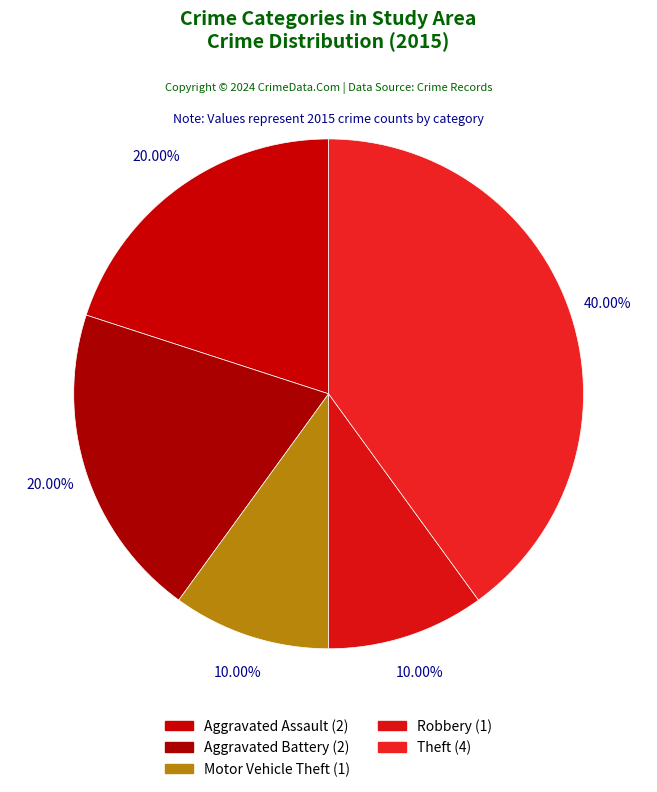

What is the ratio of the value at Aggravated Battery to the value at Theft?

0.5